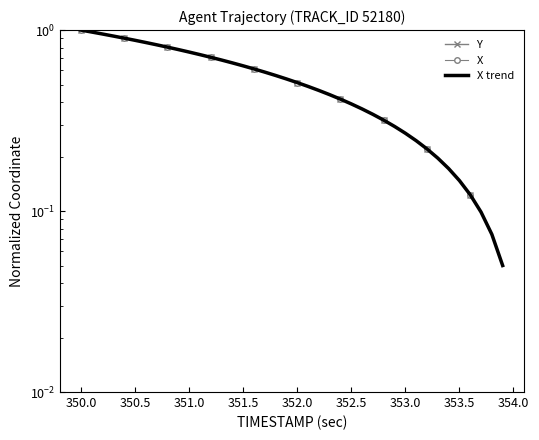

Between which two adjacent categories do X and Y first intersect?

350.0 and 350.5